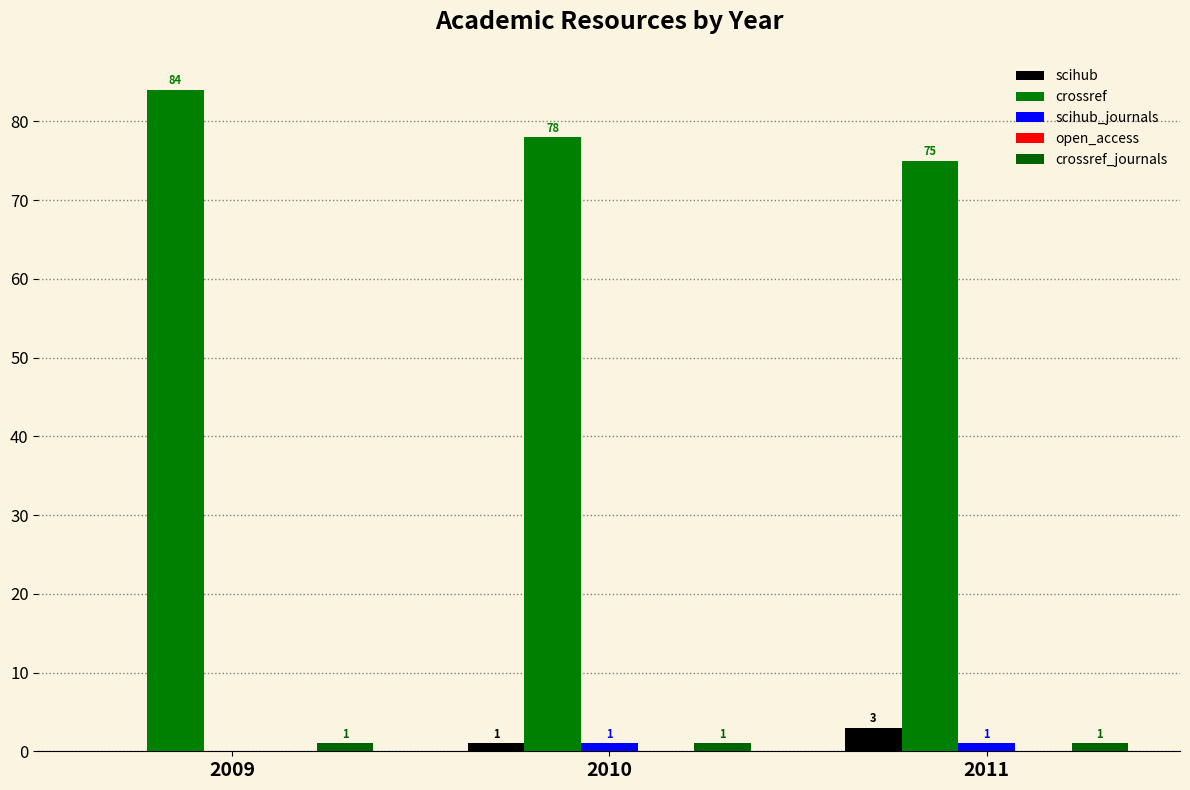

The scihub series shows 0 at 2010. True or false?

False